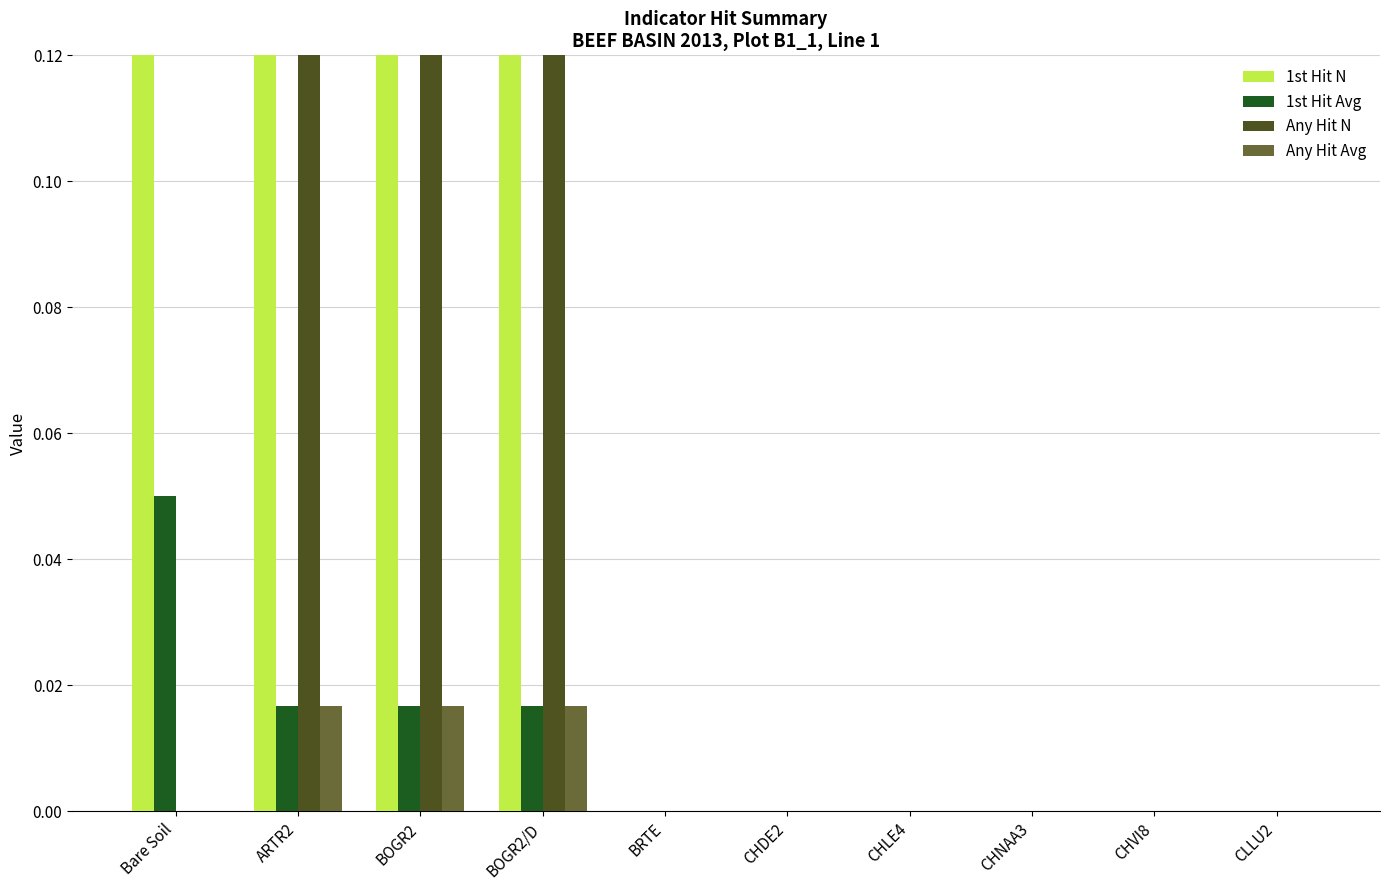

Reading left to right, what are all the values shown in this chart?

1st Hit N: Bare Soil=3.0	ARTR2=1.0	BOGR2=1.0	BOGR2/D=1.0	BRTE=0.0	CHDE2=0.0	CHLE4=0.0	CHNAA3=0.0	CHVI8=0.0	CLLU2=0.0
1st Hit Avg: Bare Soil=0.1	ARTR2=0.0	BOGR2=0.0	BOGR2/D=0.0	BRTE=0.0	CHDE2=0.0	CHLE4=0.0	CHNAA3=0.0	CHVI8=0.0	CLLU2=0.0
Any Hit N: Bare Soil=0.0	ARTR2=1.0	BOGR2=1.0	BOGR2/D=1.0	BRTE=0.0	CHDE2=0.0	CHLE4=0.0	CHNAA3=0.0	CHVI8=0.0	CLLU2=0.0
Any Hit Avg: Bare Soil=0.0	ARTR2=0.0	BOGR2=0.0	BOGR2/D=0.0	BRTE=0.0	CHDE2=0.0	CHLE4=0.0	CHNAA3=0.0	CHVI8=0.0	CLLU2=0.0